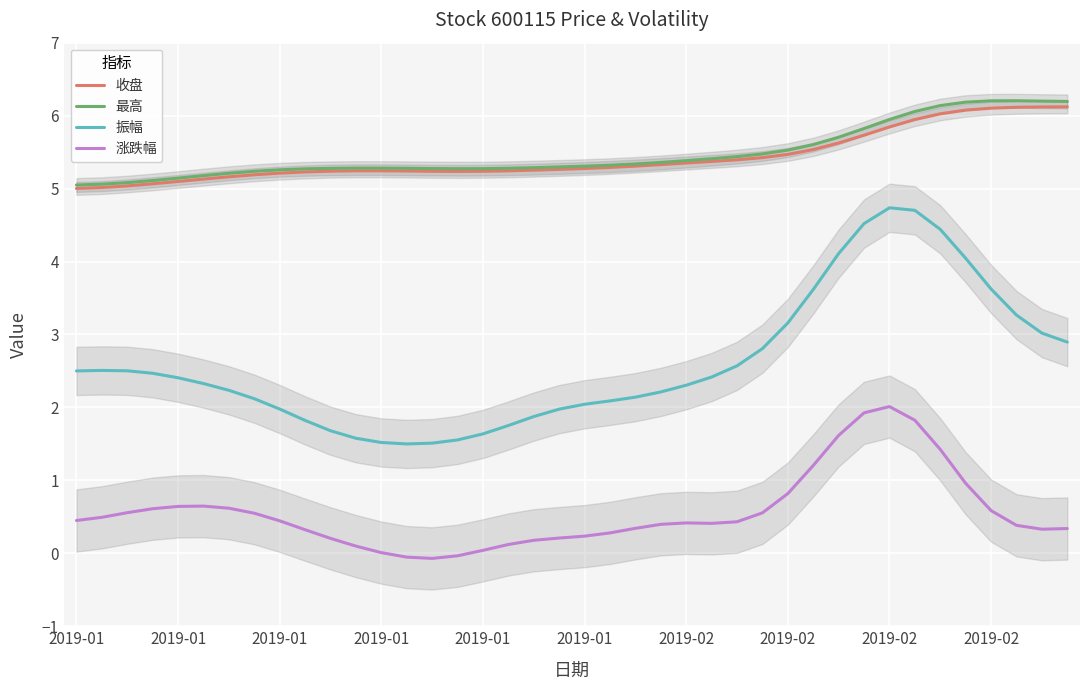

What is the spread (max minus min) of values at 23?

5.0